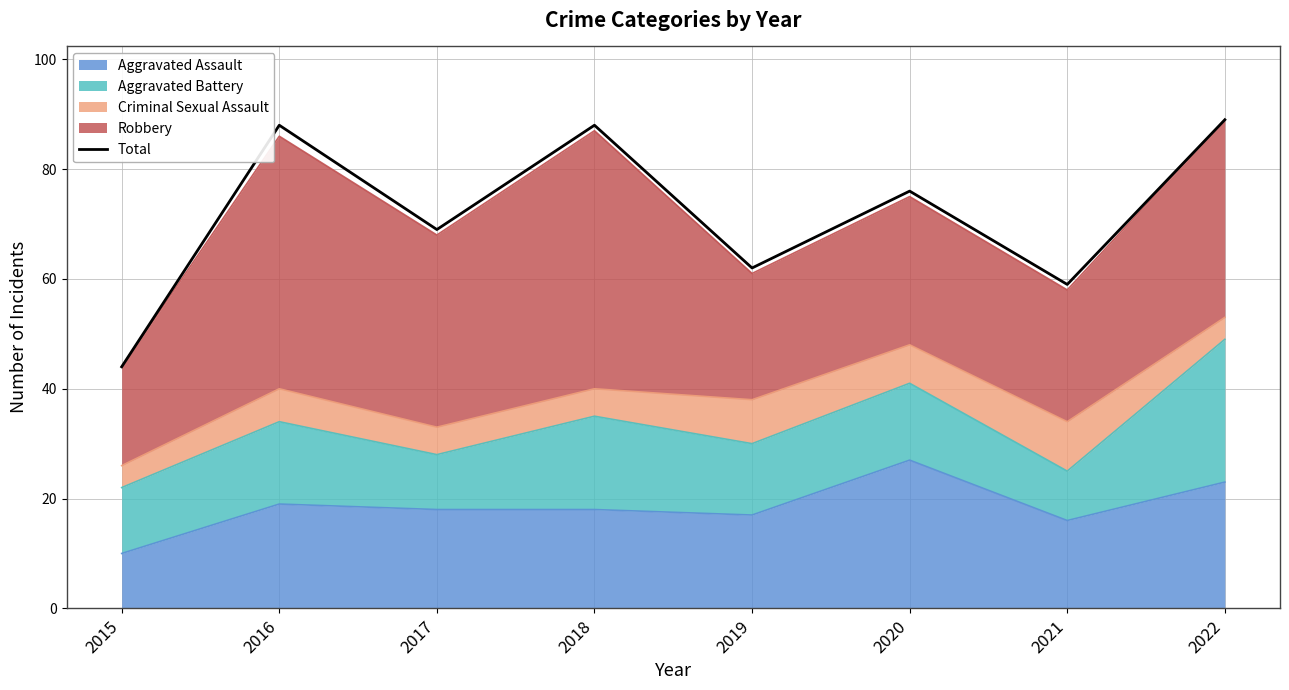

What is the value of the 2nd point from the left?

88